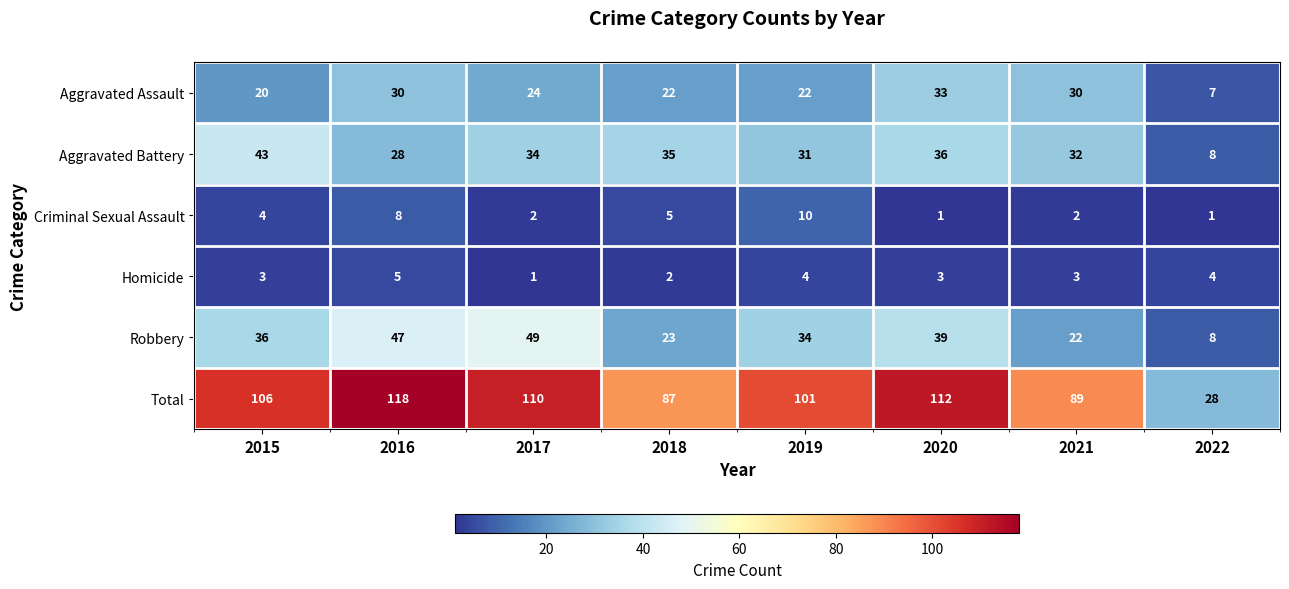

Count the number of categories in the chart.

8